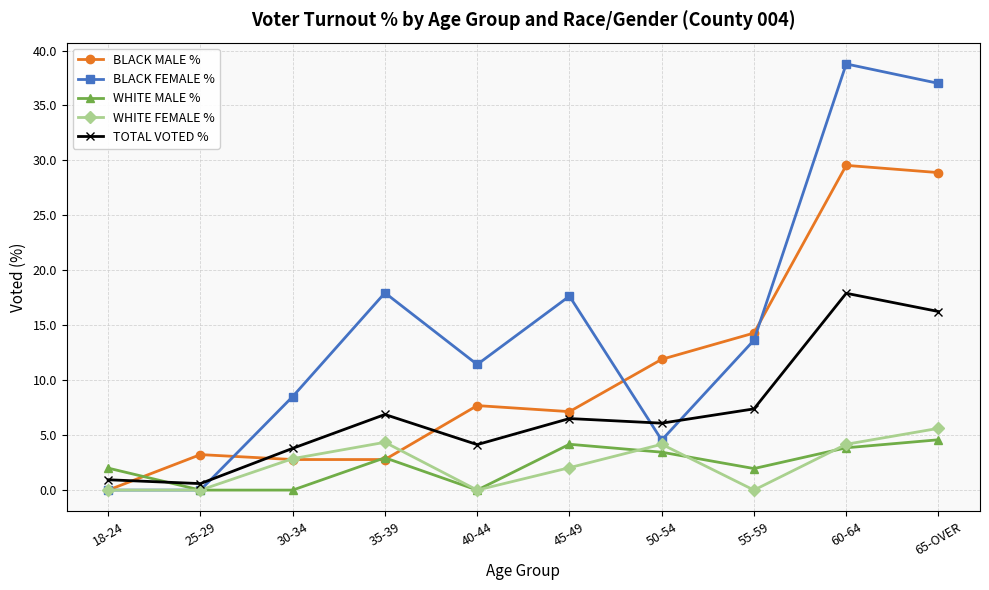

Which label corresponds to the largest value in the chart?

60-64